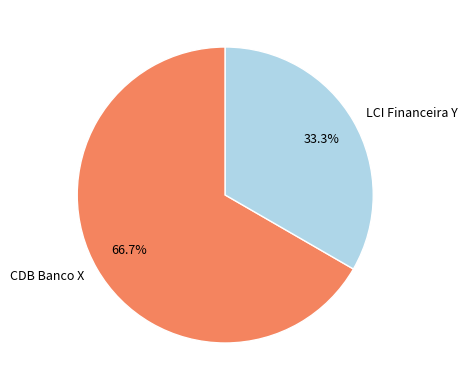

Which has a higher value, LCI Financeira Y or CDB Banco X?

CDB Banco X